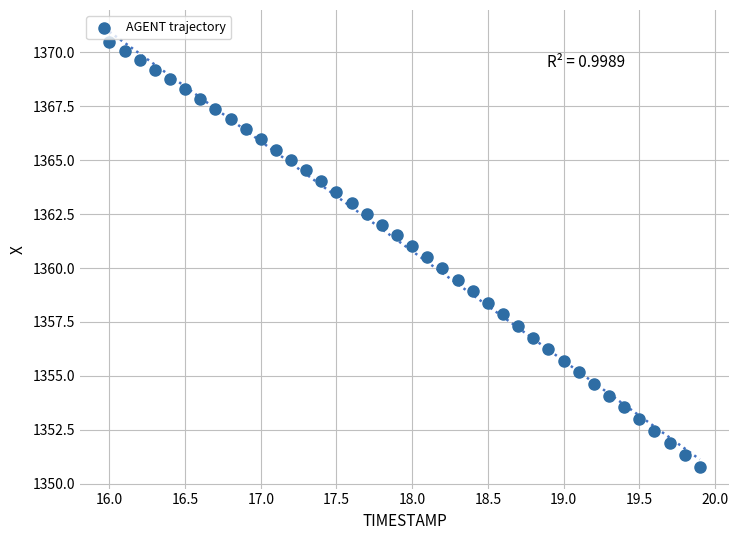

What is the range of X values (max minus min)?

3.9